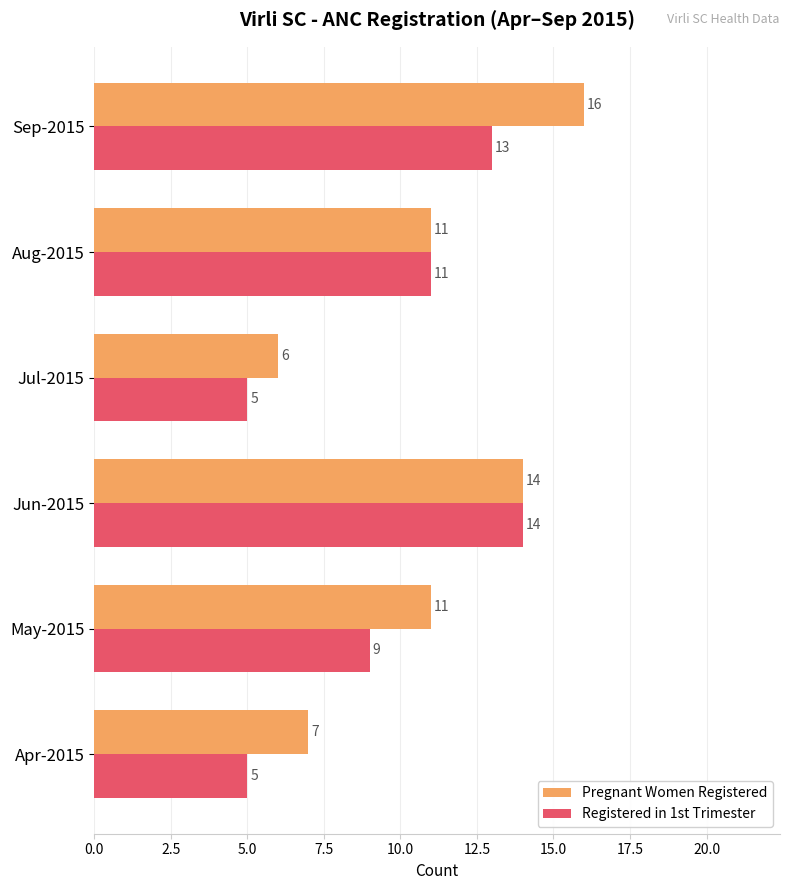

Which series has the largest range (max minus min)?

Pregnant Women Registered